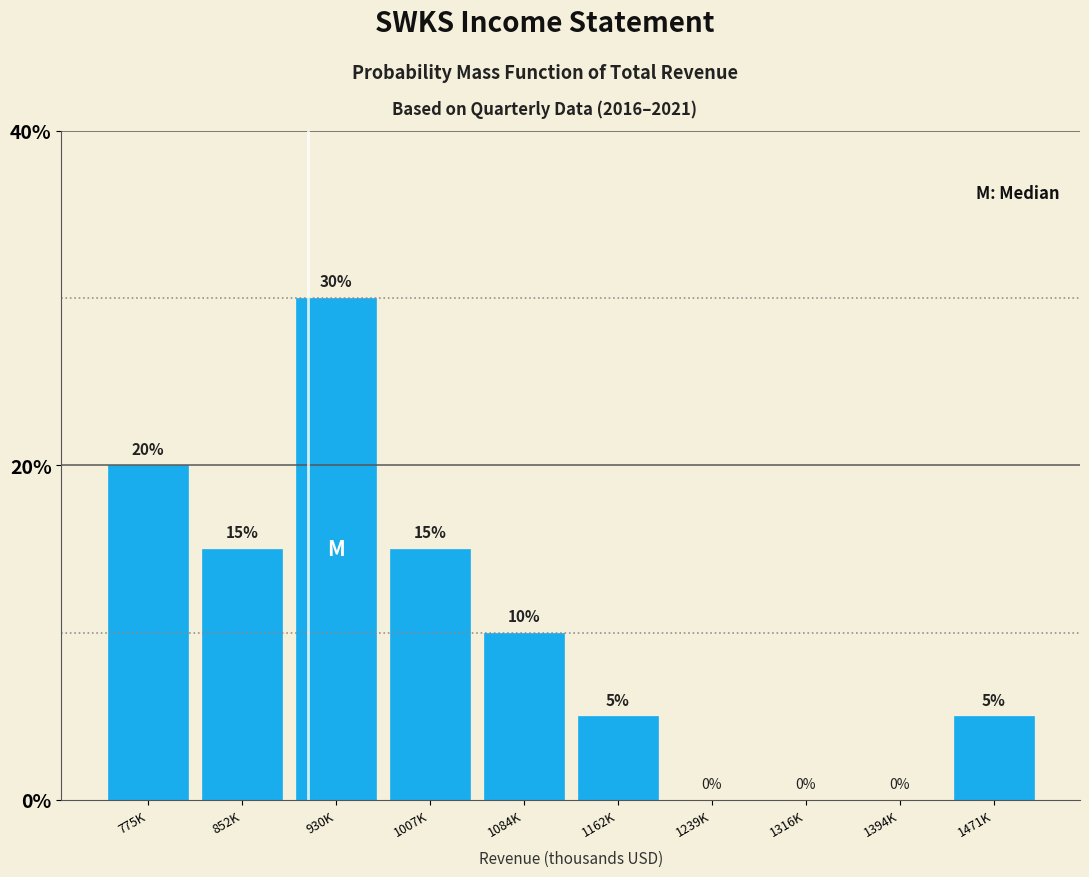

Reading right to left, what are all the values shown in this chart?

1471K=5	1394K=0	1316K=0	1239K=0	1162K=5	1084K=10	1007K=15	930K=30	852K=15	775K=20